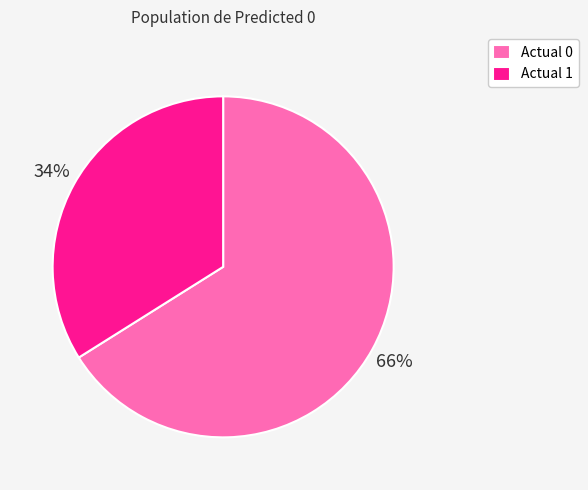

Which slice represents more than half of the pie?

Actual 0